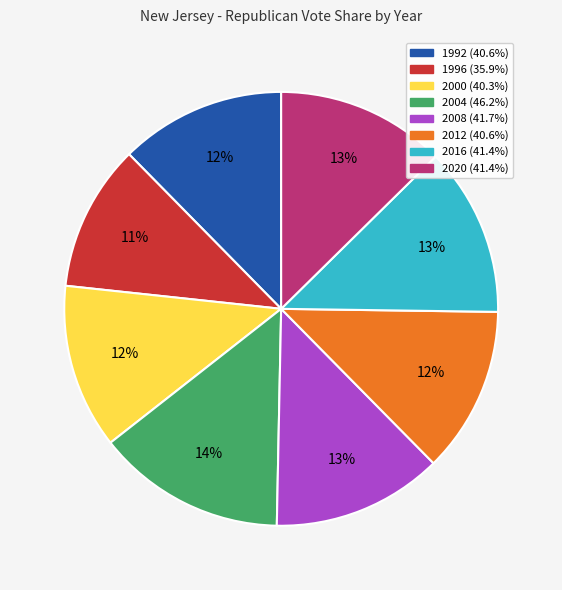

To the nearest percent, what portion does 2008 represent?

13%